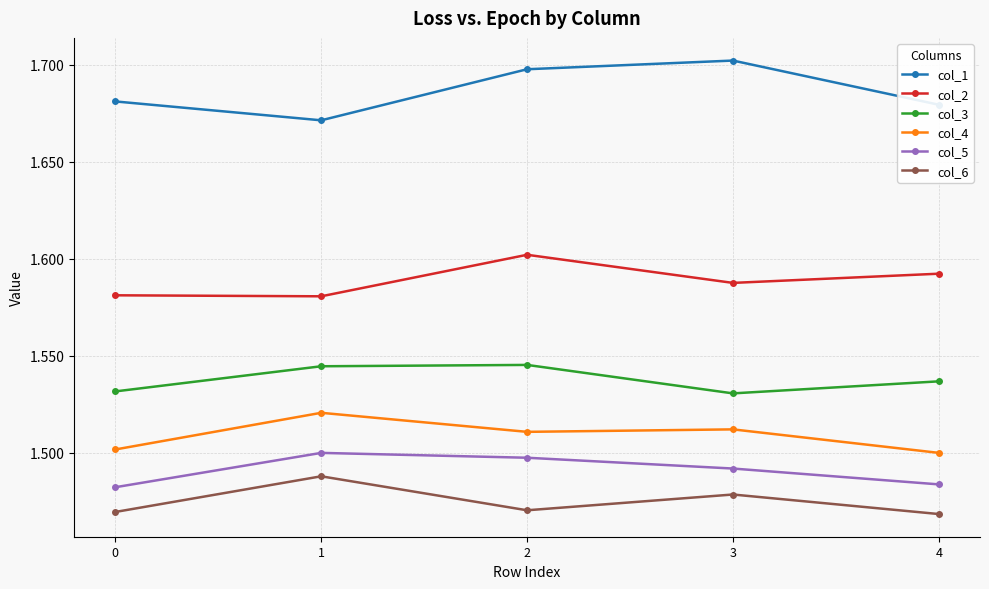

In col_1, how many points are higher than both neighbors (excluding endpoints)?

1